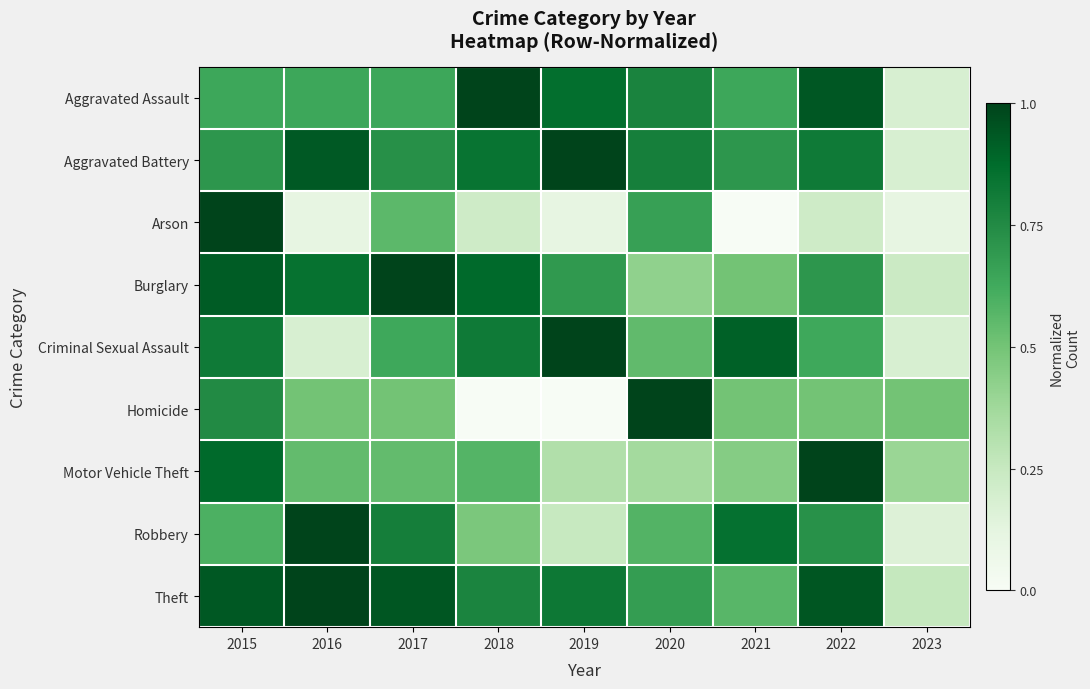

Reading left to right, transcribe all the data shown in this chart.

Aggravated Assault: 2015=0.6	2016=0.6	2017=0.6	2018=1.0	2019=0.9	2020=0.8	2021=0.6	2022=0.9	2023=0.2
Aggravated Battery: 2015=0.7	2016=0.9	2017=0.7	2018=0.8	2019=1.0	2020=0.8	2021=0.7	2022=0.8	2023=0.2
Arson: 2015=1.0	2016=0.1	2017=0.6	2018=0.2	2019=0.1	2020=0.7	2021=0.0	2022=0.2	2023=0.1
Burglary: 2015=0.9	2016=0.8	2017=1.0	2018=0.9	2019=0.7	2020=0.4	2021=0.5	2022=0.7	2023=0.2
Criminal Sexual Assault: 2015=0.8	2016=0.2	2017=0.6	2018=0.8	2019=1.0	2020=0.5	2021=0.9	2022=0.6	2023=0.2
Homicide: 2015=0.8	2016=0.5	2017=0.5	2018=0.0	2019=0.0	2020=1.0	2021=0.5	2022=0.5	2023=0.5
Motor Vehicle Theft: 2015=0.9	2016=0.5	2017=0.5	2018=0.6	2019=0.3	2020=0.4	2021=0.4	2022=1.0	2023=0.4
Robbery: 2015=0.6	2016=1.0	2017=0.8	2018=0.5	2019=0.2	2020=0.6	2021=0.9	2022=0.7	2023=0.2
Theft: 2015=0.9	2016=1.0	2017=0.9	2018=0.8	2019=0.8	2020=0.7	2021=0.6	2022=0.9	2023=0.3